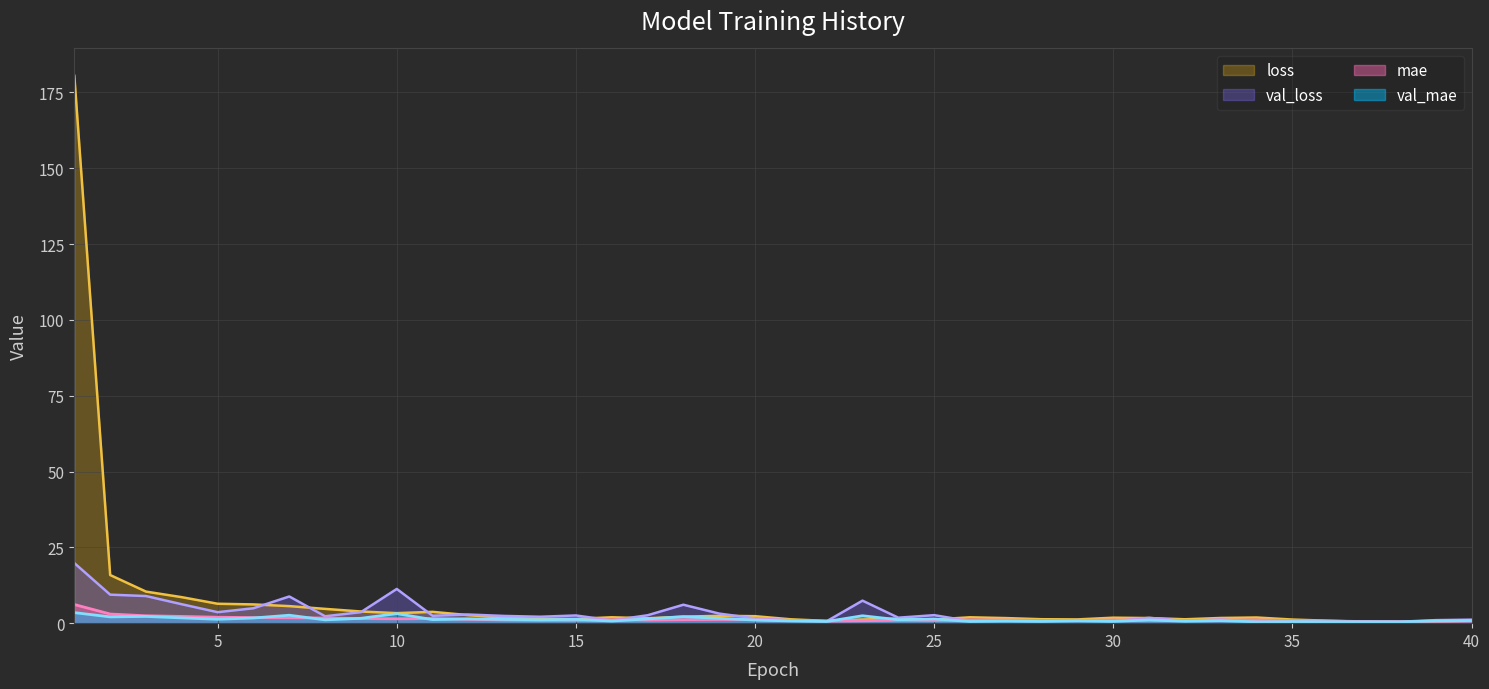

Where do mae and val_mae first cross each other?

6 and 7